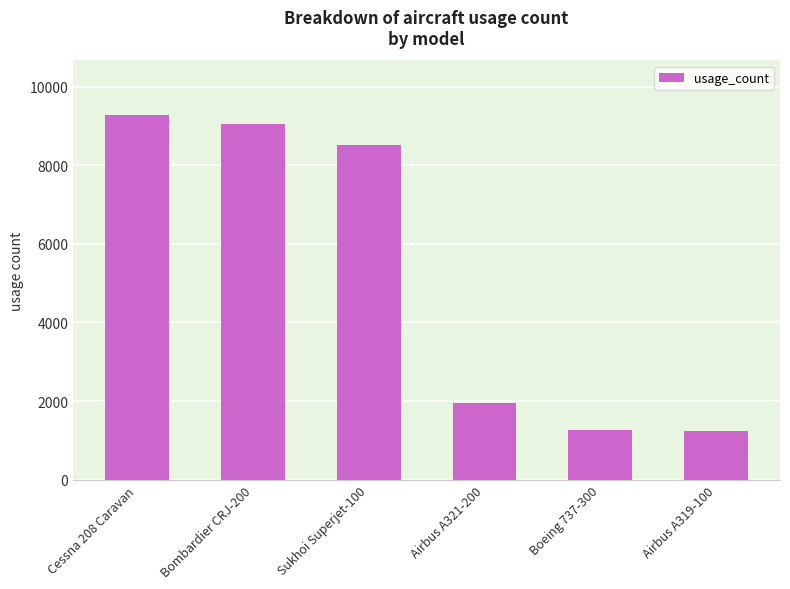

The chart shows a value of 11948 at Sukhoi Superjet-100. True or false?

False